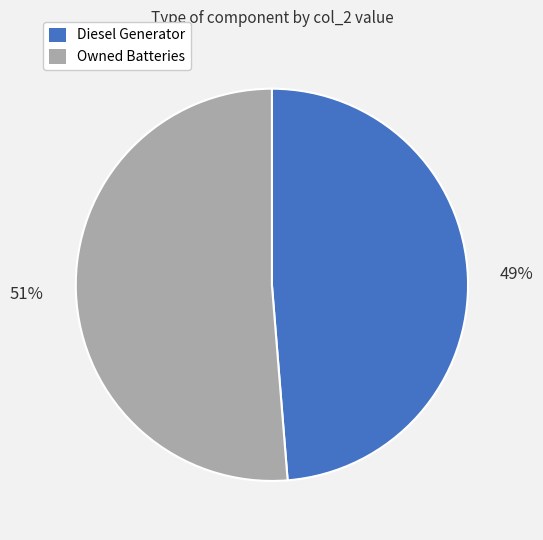

To the nearest percent, what is the average slice percentage?

50%